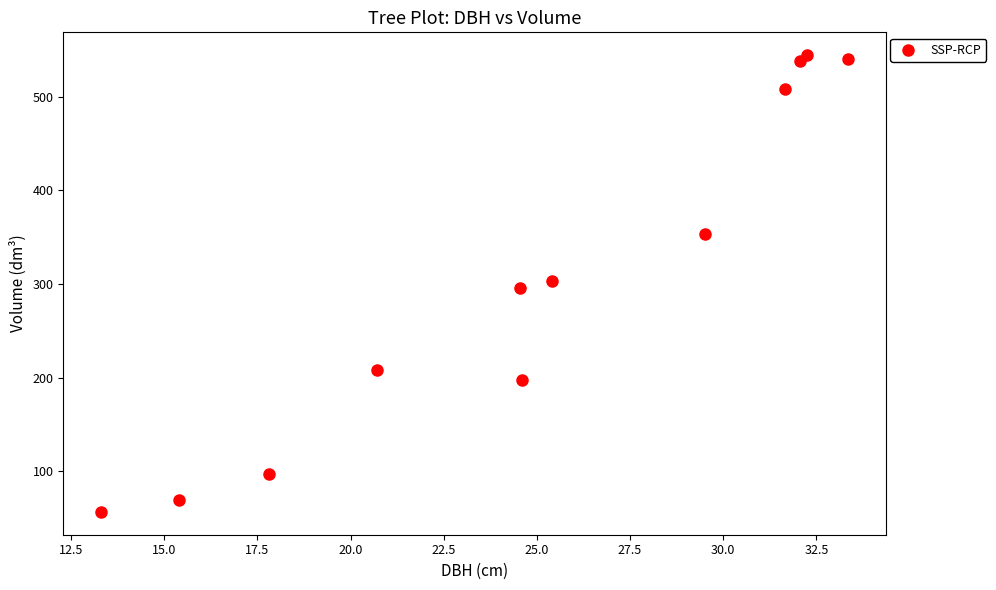

What is the range of X values (max minus min)?

20.1